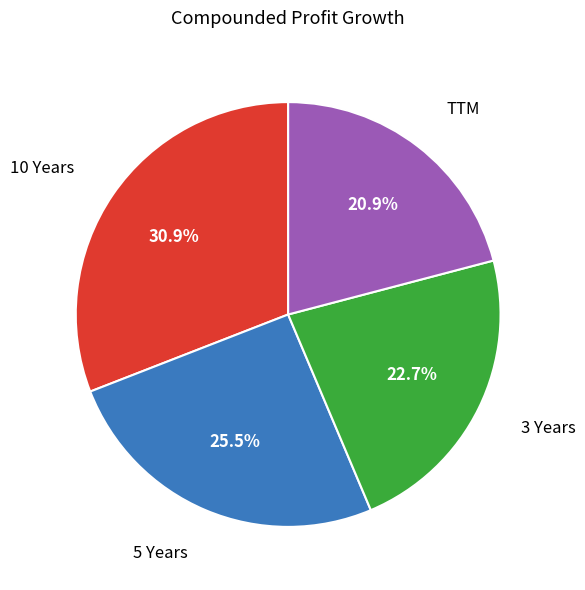

Is there a majority slice in this chart?

No